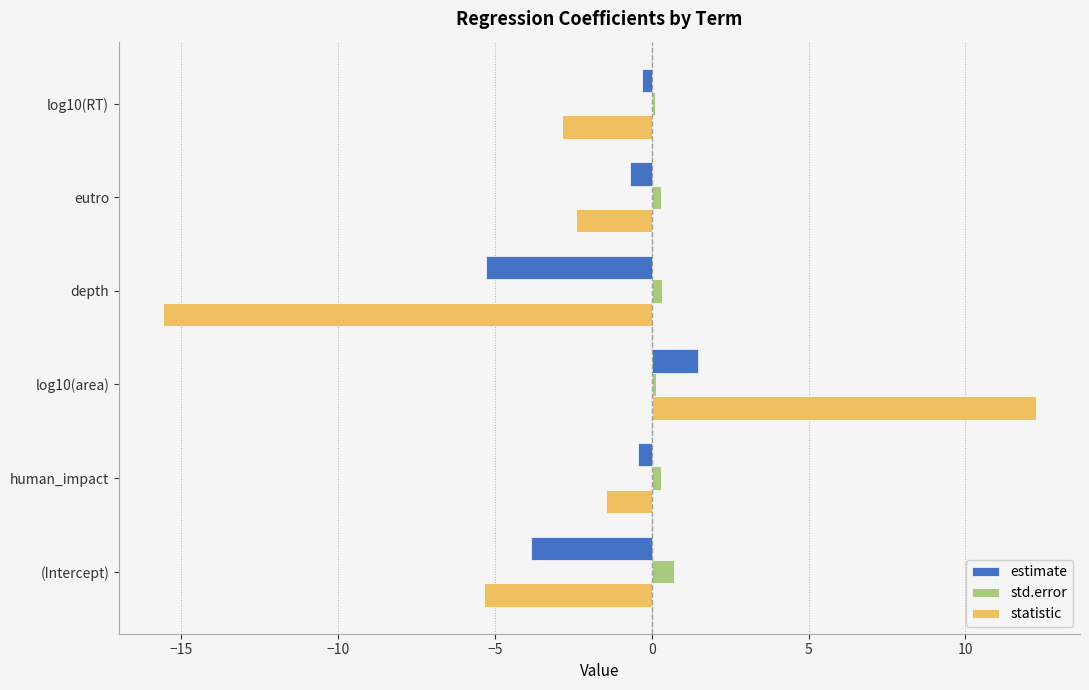

Which label corresponds to the smallest value in the chart?

depth